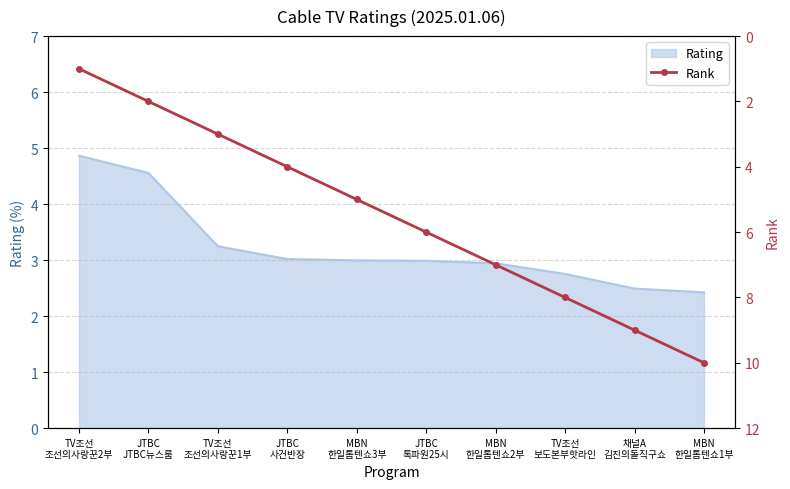

List the labels in order of value, largest first.

MBN
한일톱텐쇼1부, 채널A
김진의돌직구쇼, TV조선
보도본부핫라인, MBN
한일톱텐쇼2부, JTBC
톡파원25시, MBN
한일톱텐쇼3부, JTBC
사건반장, TV조선
조선의사랑꾼1부, JTBC
JTBC뉴스룸, TV조선
조선의사랑꾼2부